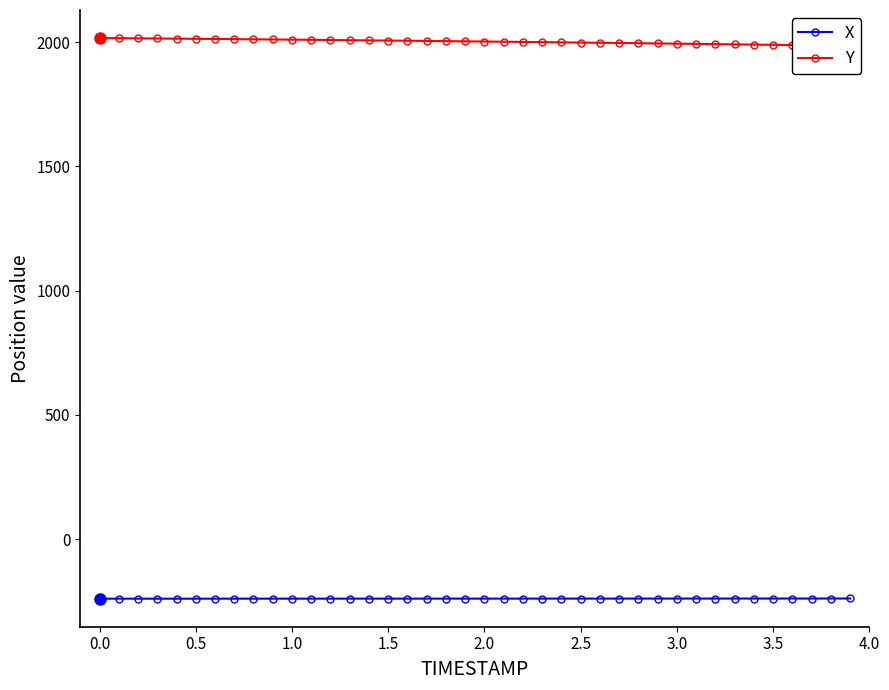

How many data points does each series have?

40